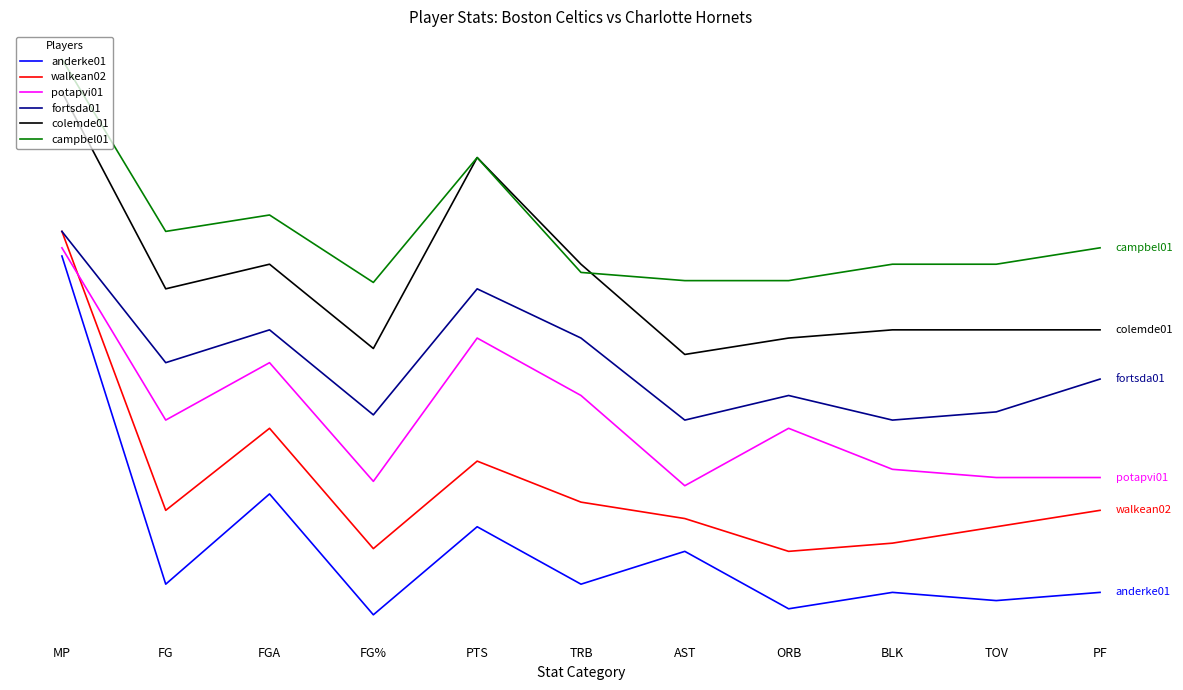

Does the chart have visible grid lines?

No